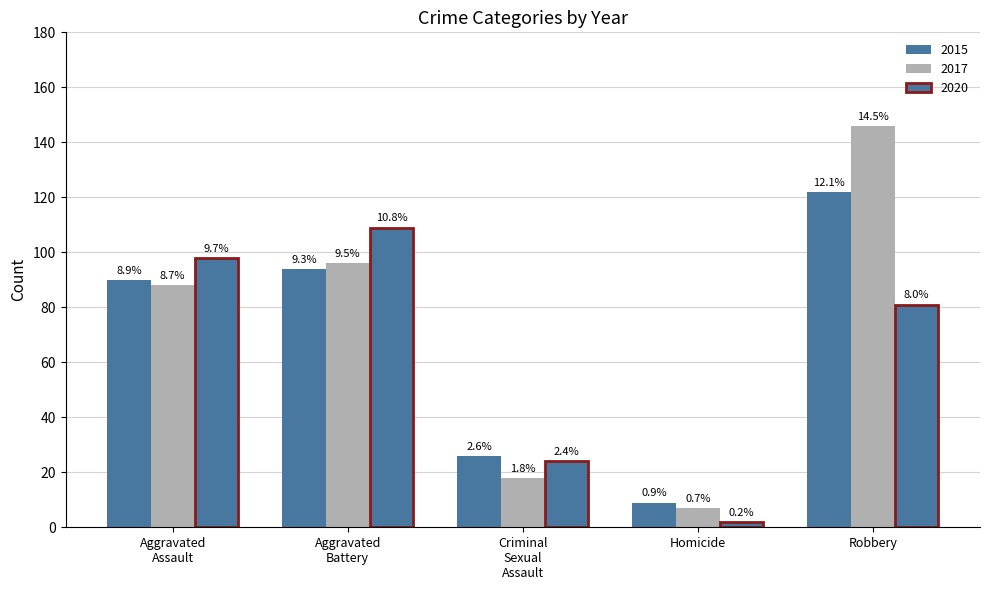

How many bars are there in total?

15